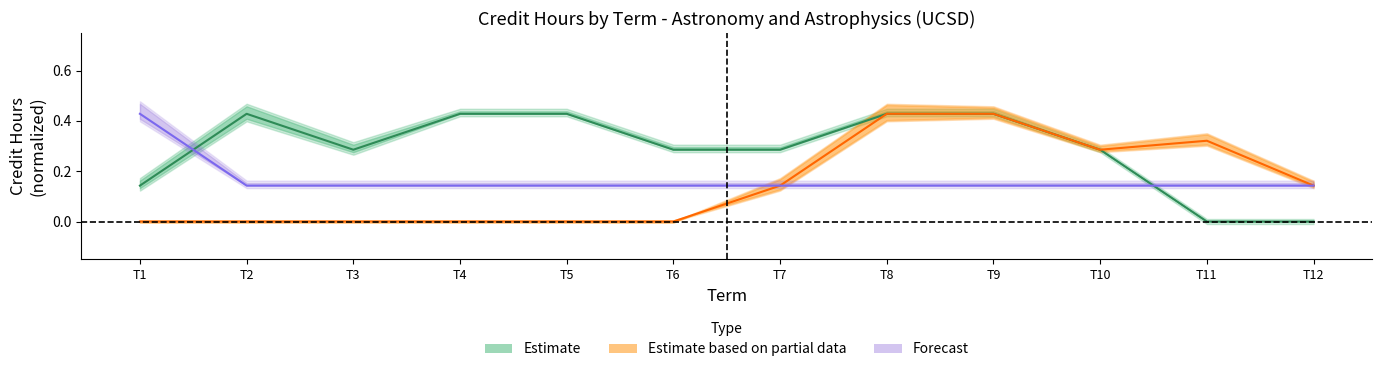

What is the sum of the Estimate based on partial data values at T4 and T12?

0.1